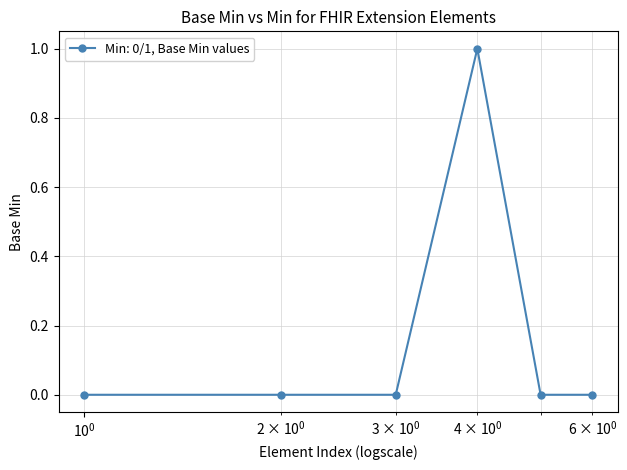

Reading left to right, what are all the values shown in this chart?

0	0	0	1	0	0